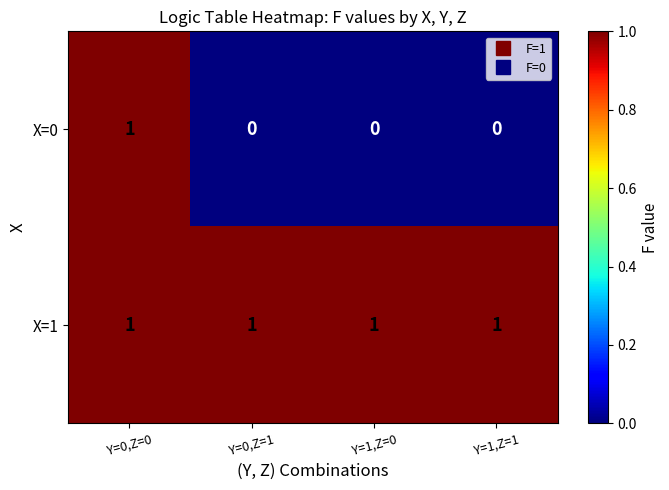

At which category is the sum across all series the highest?

Y=0,Z=0